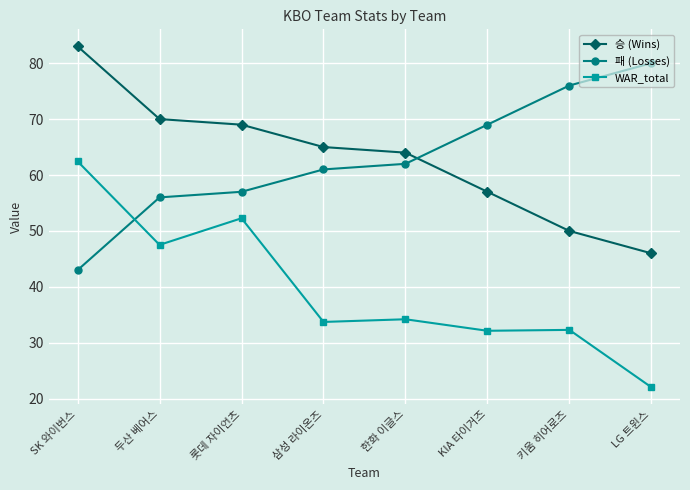

What is the total value across all series at KIA 타이거즈?

158.2